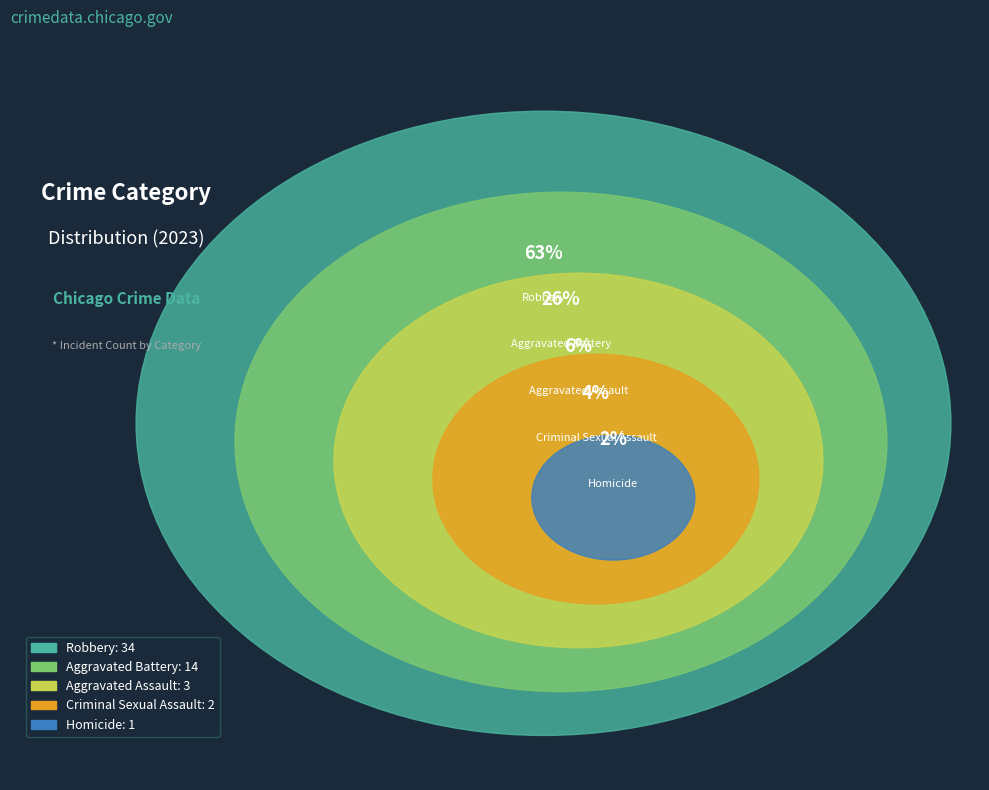

Count the number of slices in the pie.

5